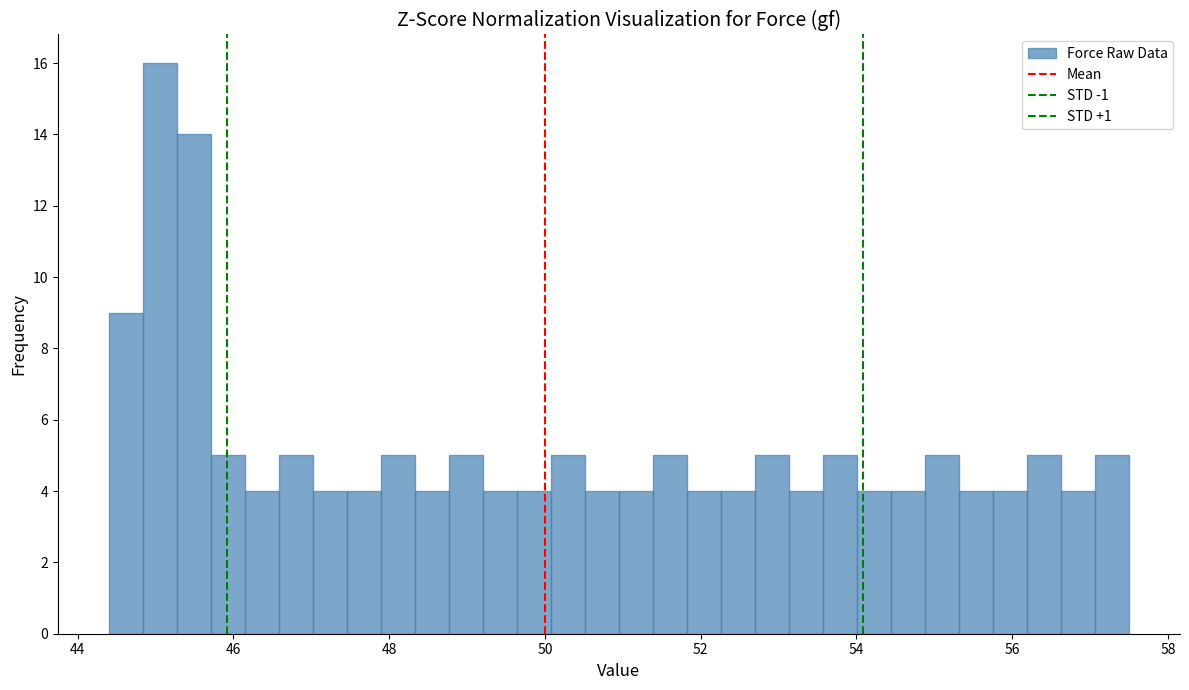

Read against the x-axis, roughly where is the centre of the tallest bar?

45.0